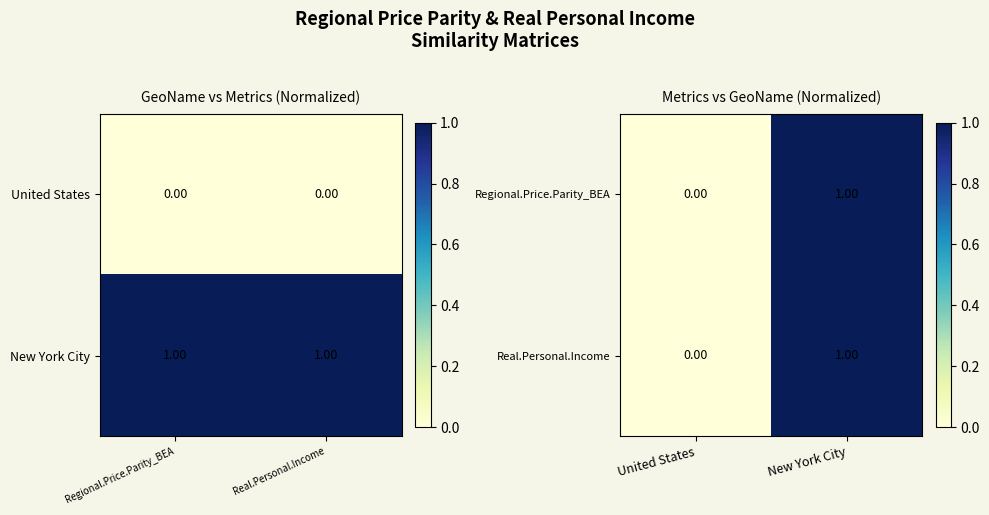

How many data points in Regional.Price.Parity_BEA are above 0?

1